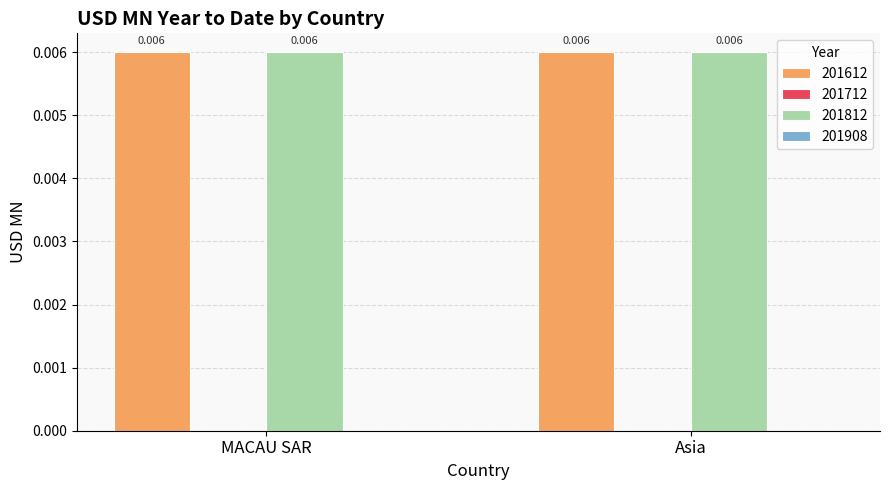

Rank the series by their maximum value, from highest to lowest.

201612, 201812, 201712, 201908